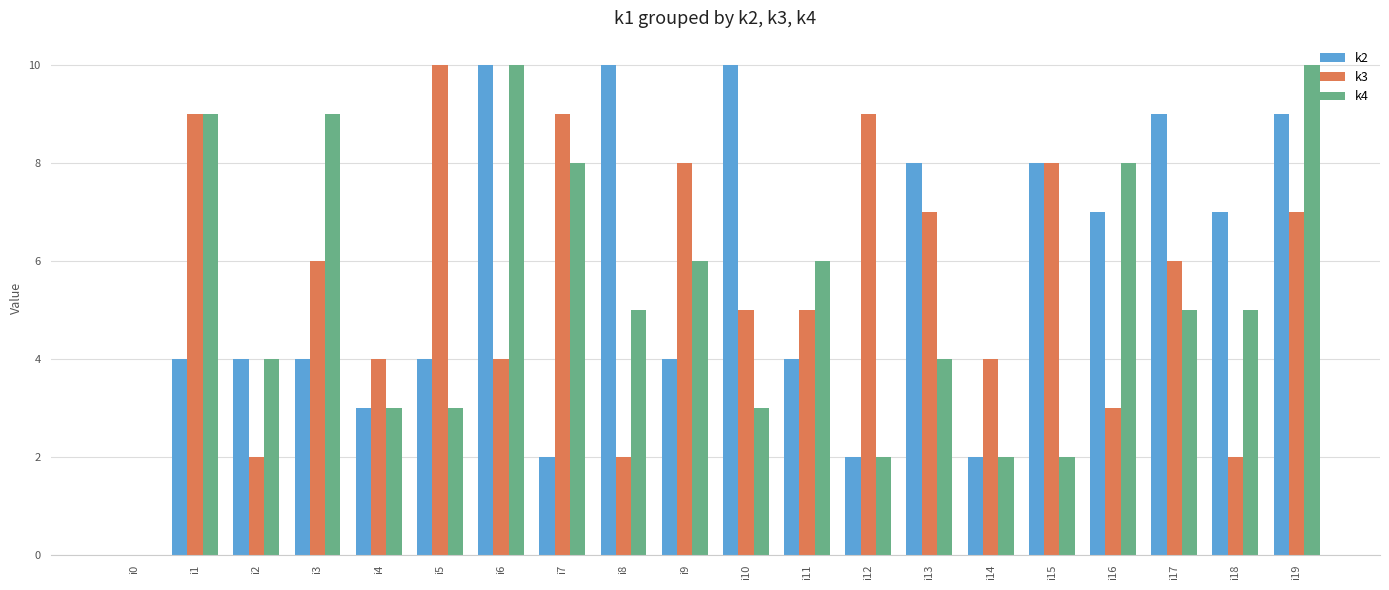

How many values in k2 are above zero?

19